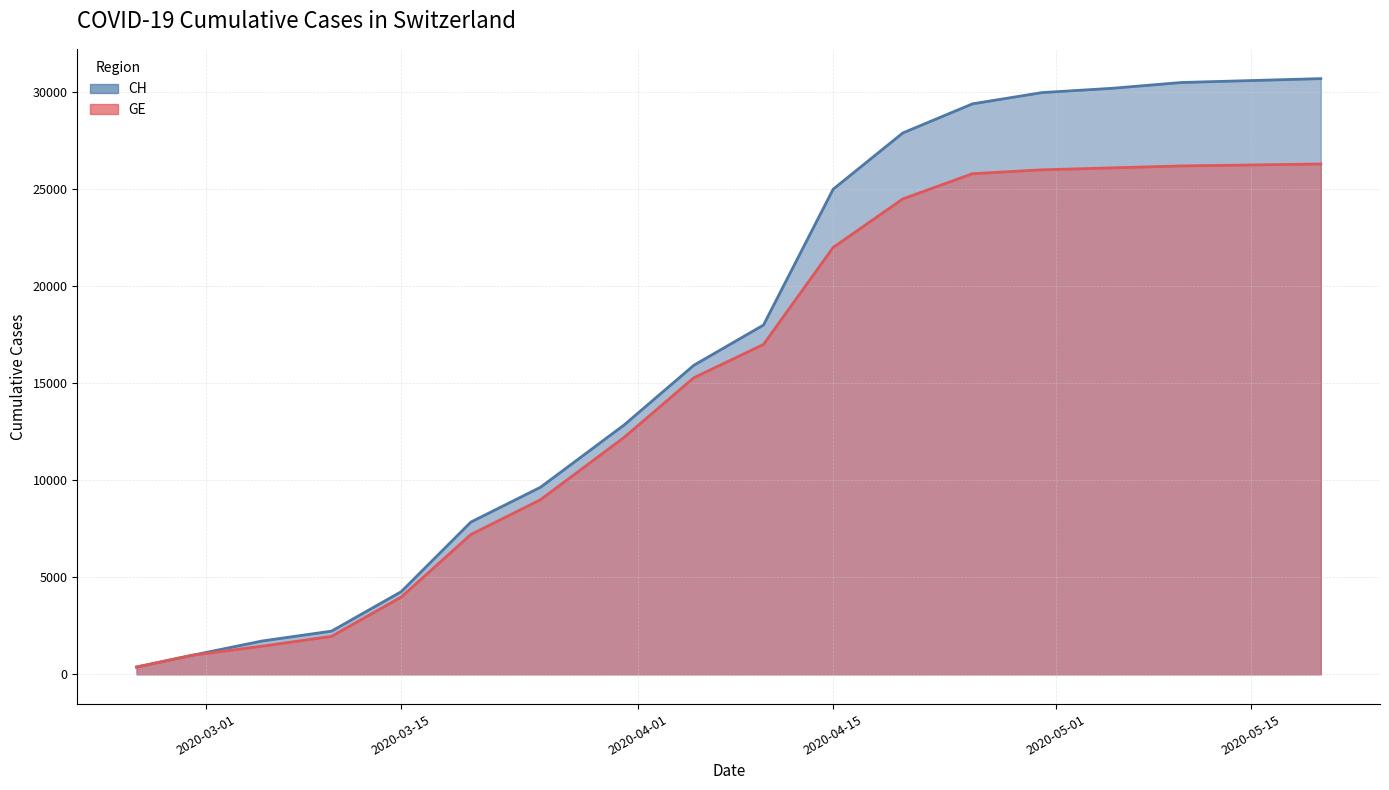

Is the value of GE at 2020-03-10 greater than the value of CH at 2020-04-25?

No